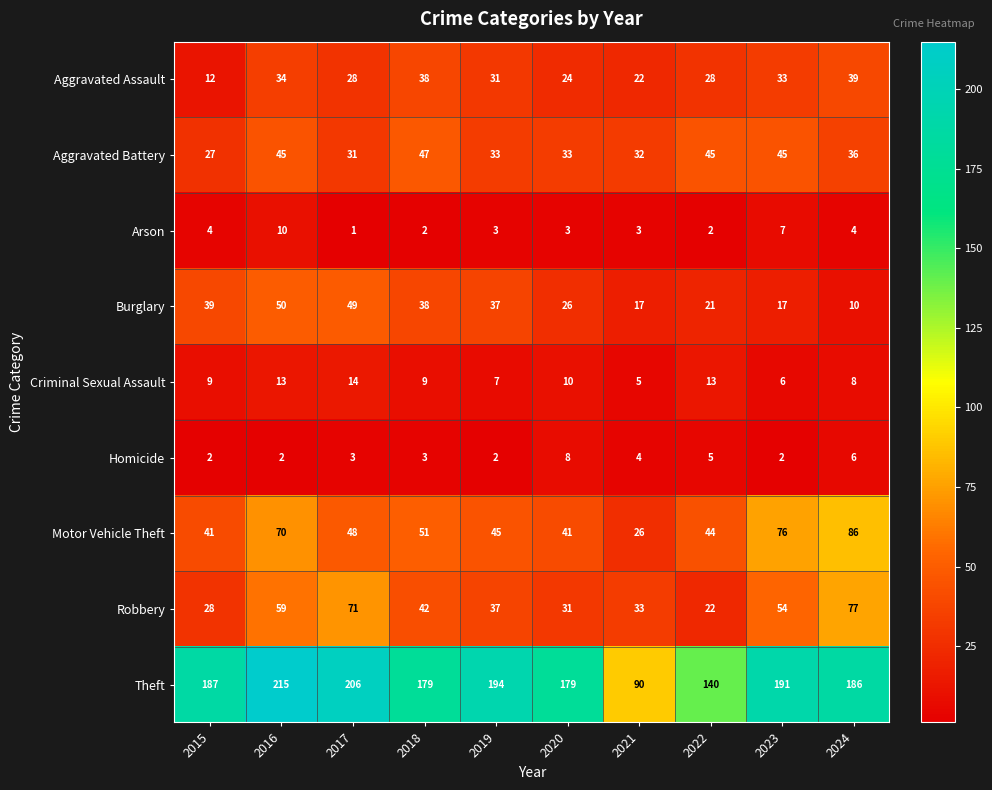

At which category is the sum across all series the highest?

2016